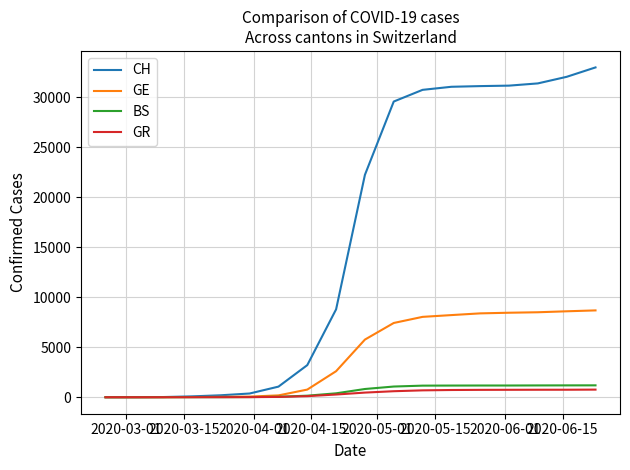

Which series has the largest range (max minus min)?

CH